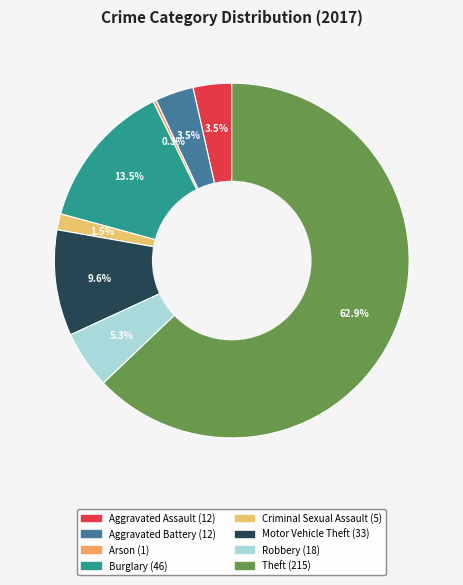

What percentage is NOT represented by Aggravated Assault?

96.5%